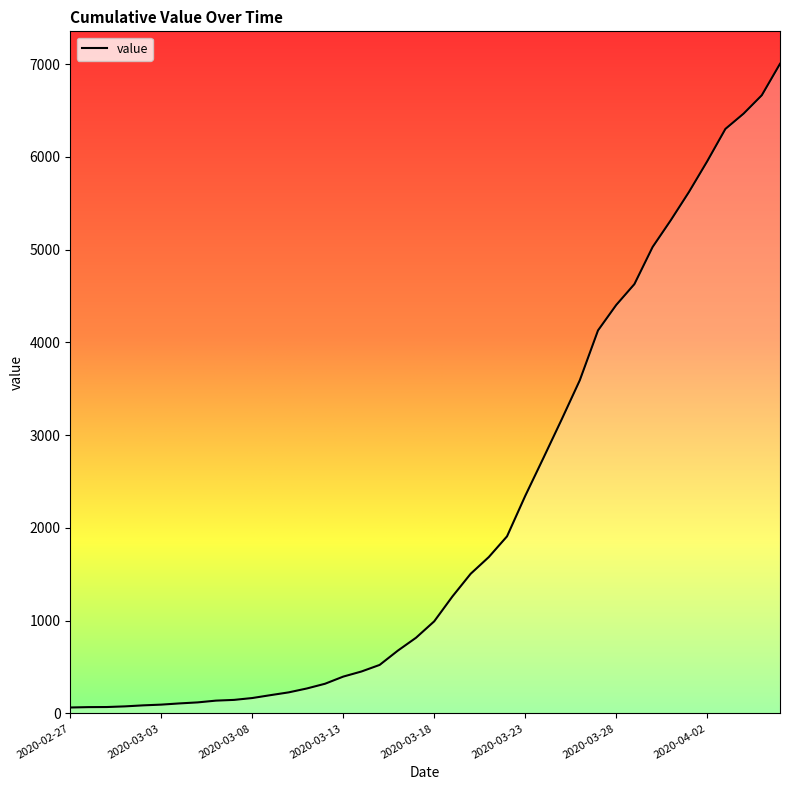

How many distinct data groups are displayed?

1